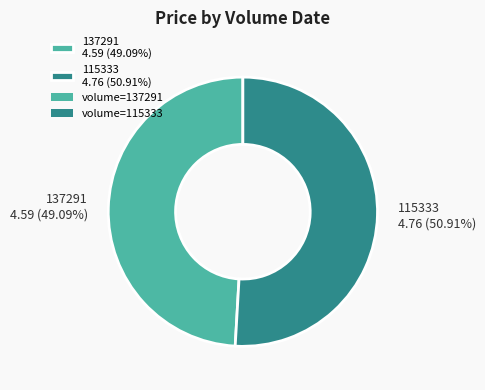

Does any single category account for the majority?

Yes